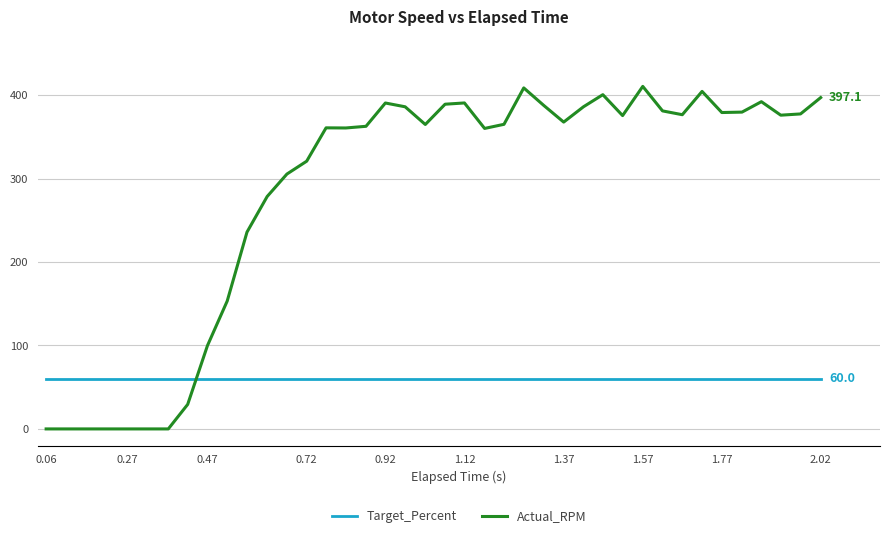

Which series has the largest range (max minus min)?

Actual_RPM